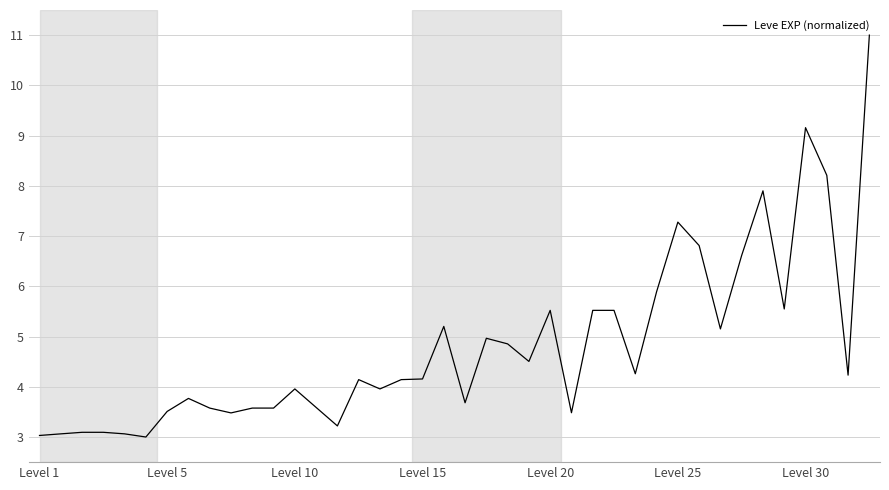

How many lines are shown in the chart?

1